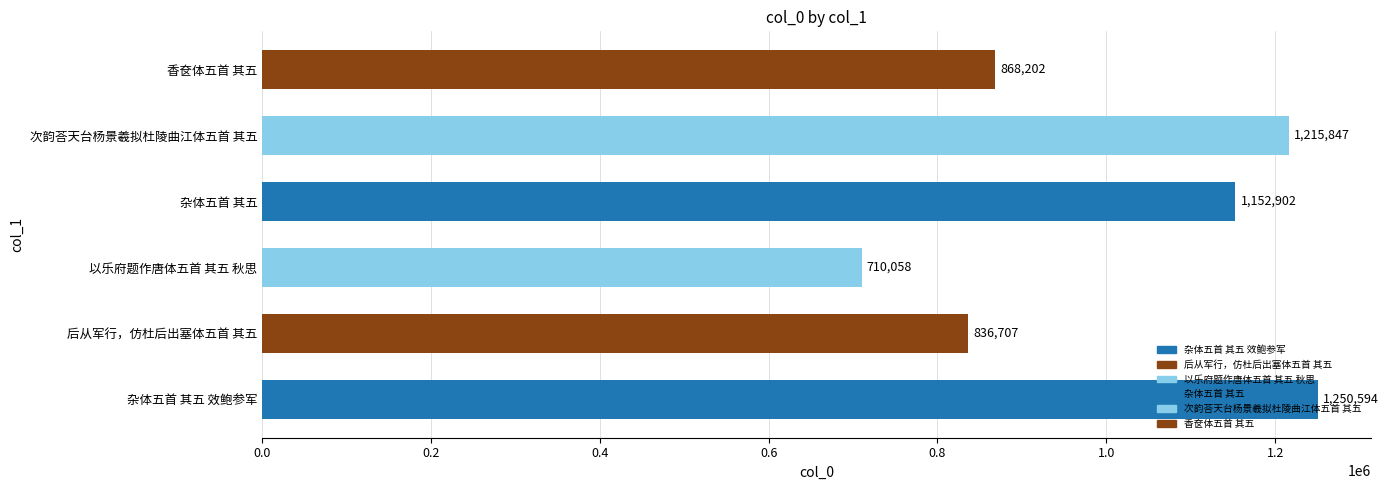

What is the difference between the values at 杂体五首 其五 and 香奁体五首 其五?

284700